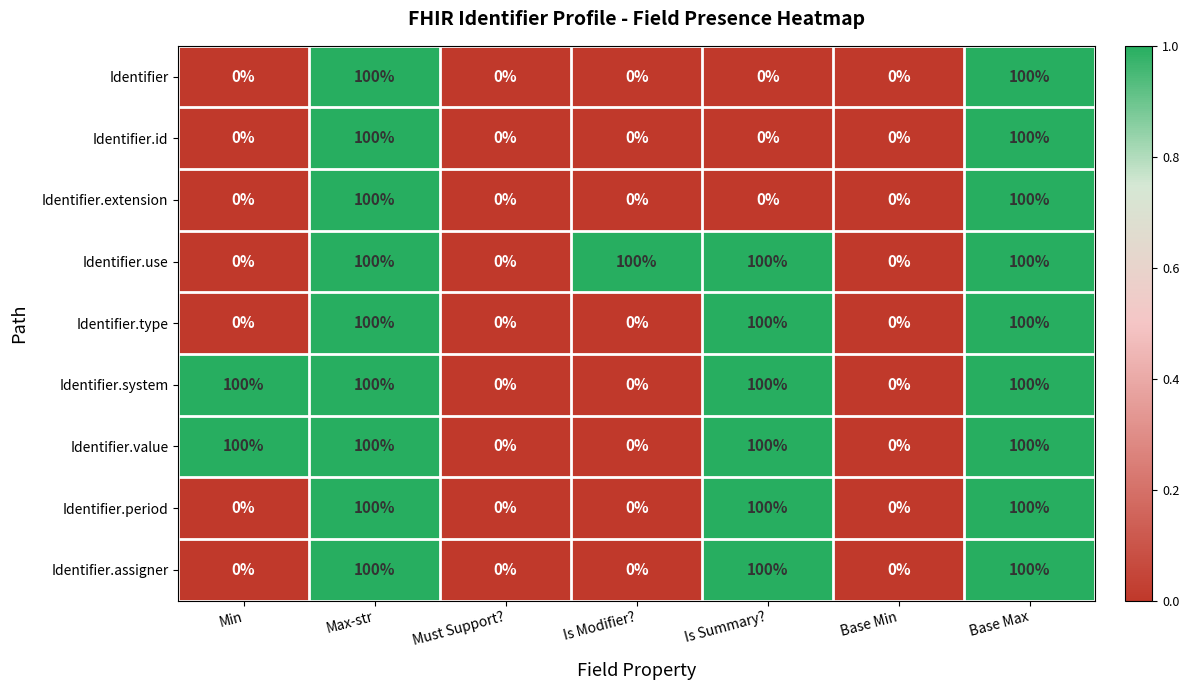

What is the greatest value displayed?

100